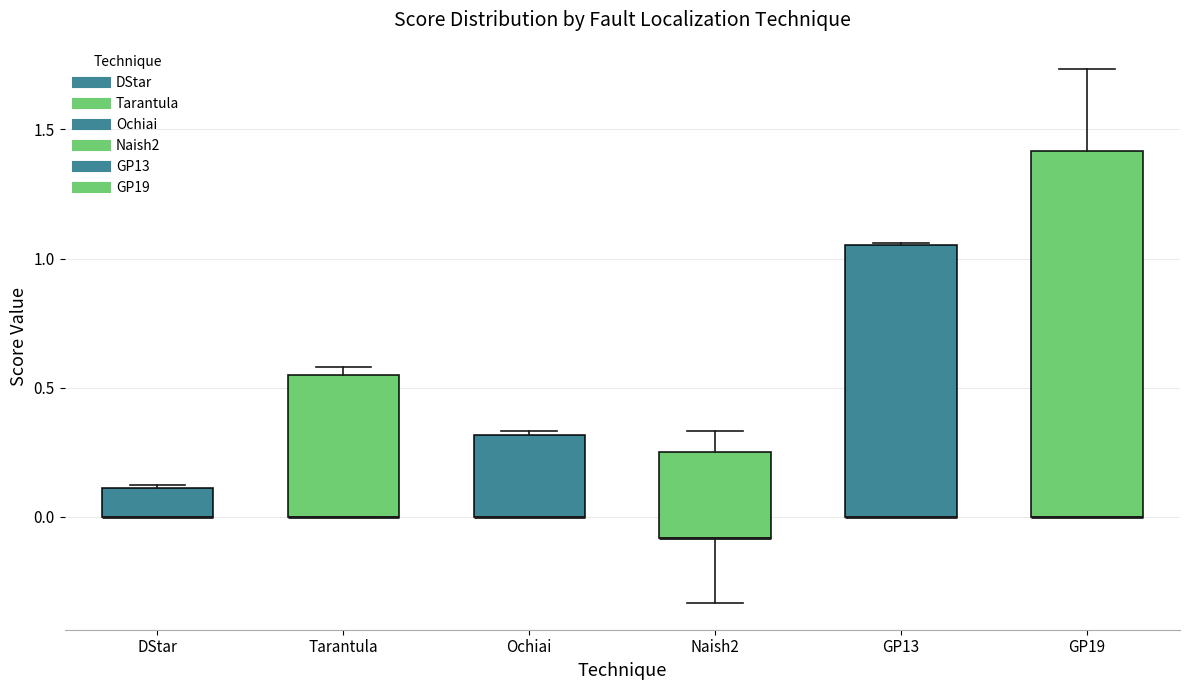

Which box is the tallest, from its lower edge to its upper edge?

GP19